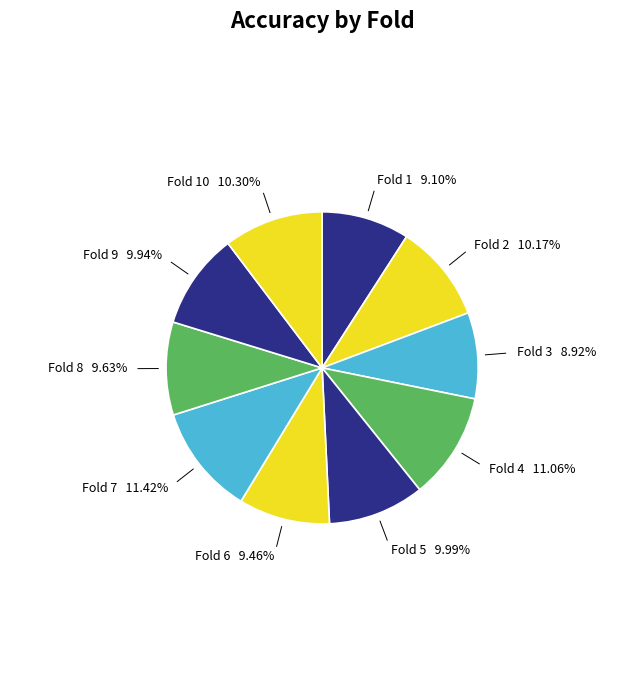

How many slices are in this pie chart?

10